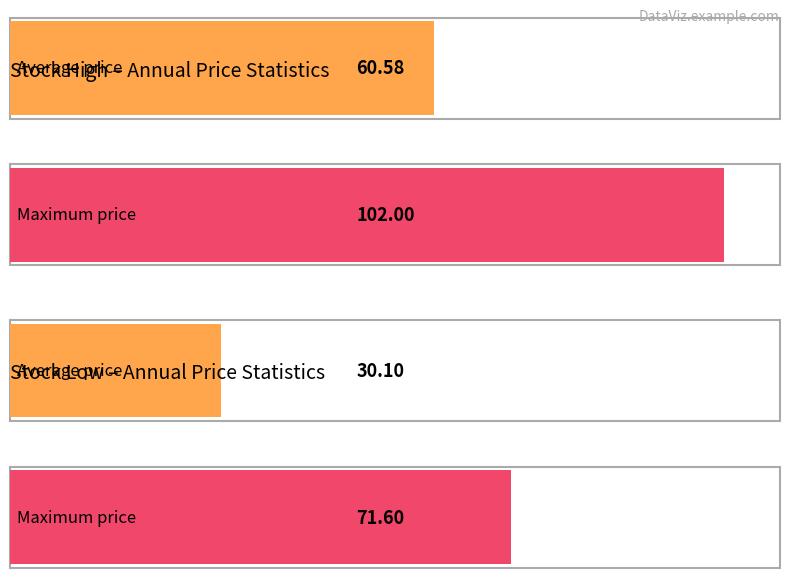

List the series in order of their overall mean, highest first.

Stock High, Stock Low